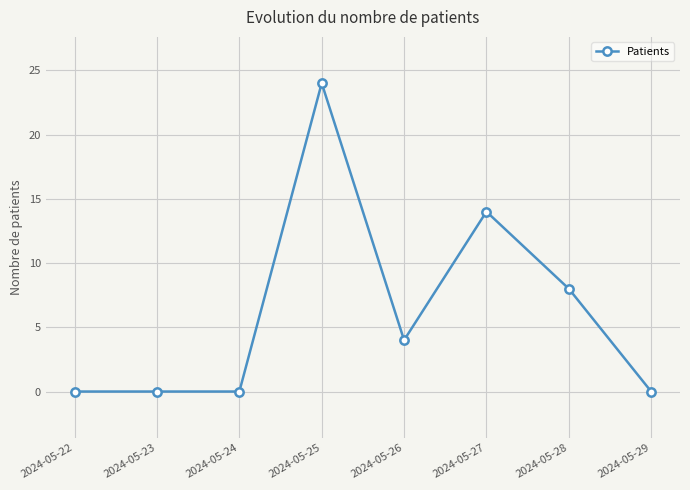

Which label corresponds to the largest value in the chart?

2024-05-25